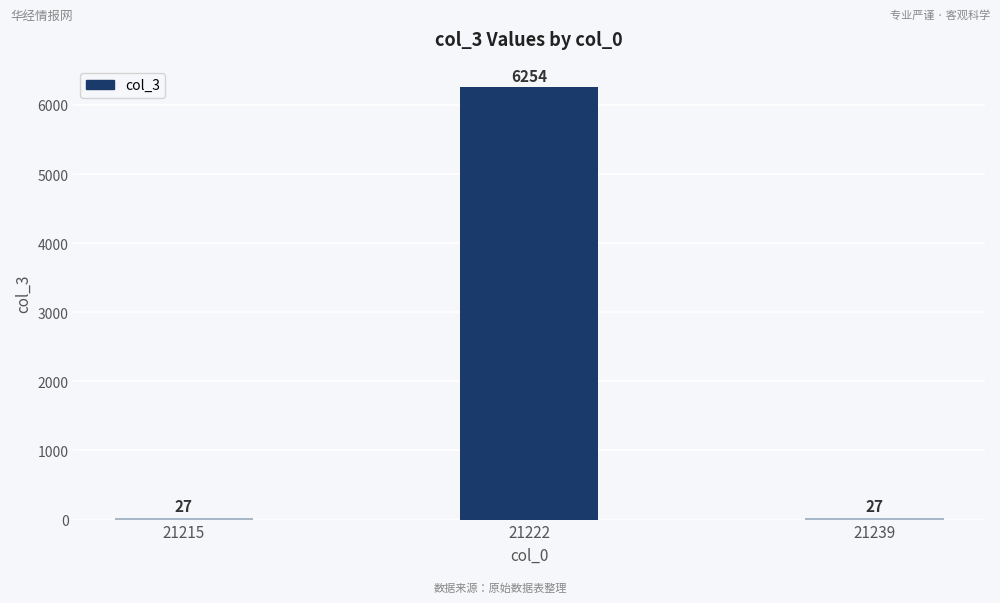

Reading right to left, list all the values displayed in this chart.

21239=27	21222=6254	21215=27